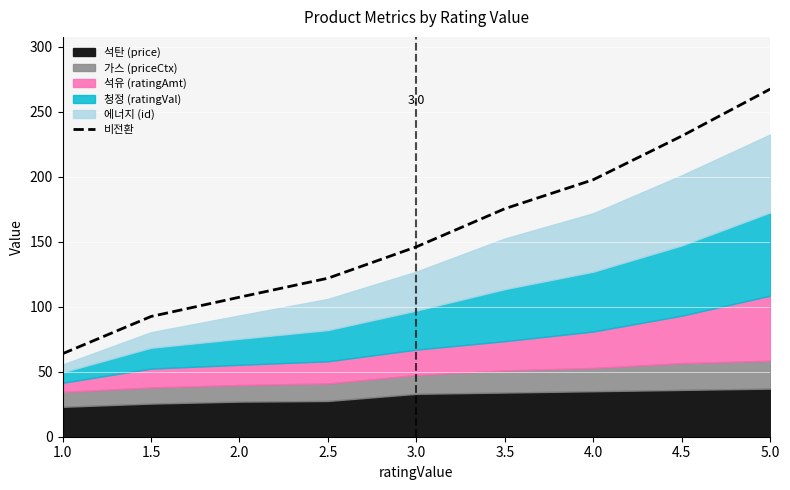

Rank the categories by 비전환 value from highest to lowest.

5.0, 4.5, 4.0, 3.5, 3.0, 2.5, 2.0, 1.5, 1.0